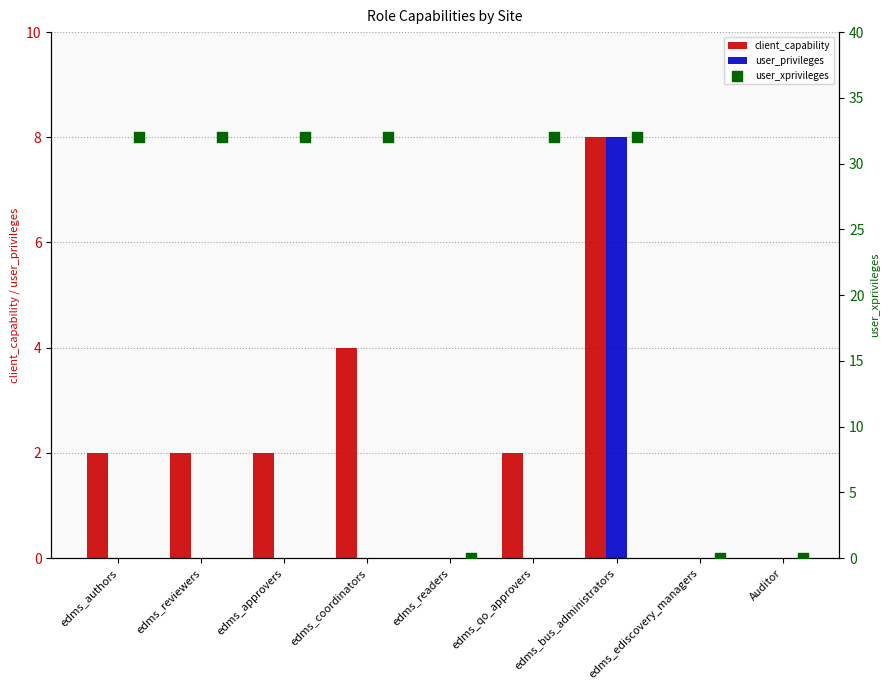

What are all the series names shown in the legend?

client_capability, user_privileges, user_xprivileges